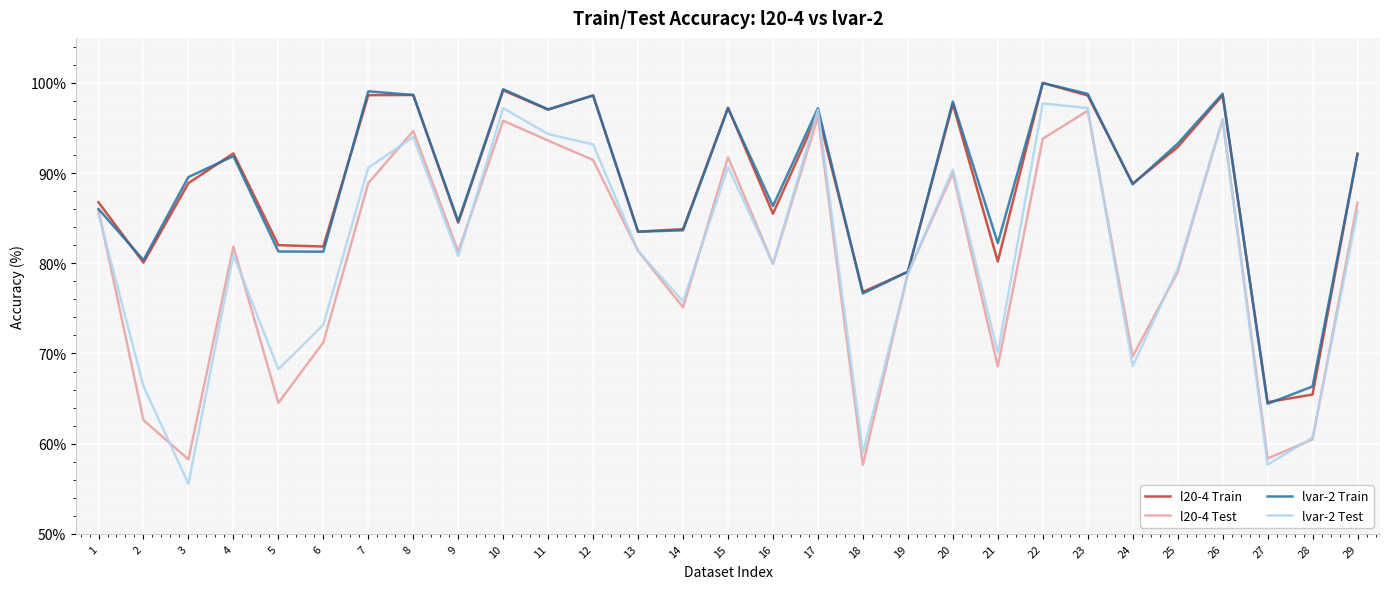

Is the value of l20-4 Train at 26 greater than the value of l20-4 Test at 15?

Yes